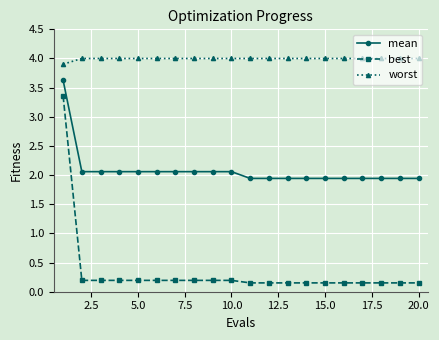

What is the average value of the mean series?

2.1